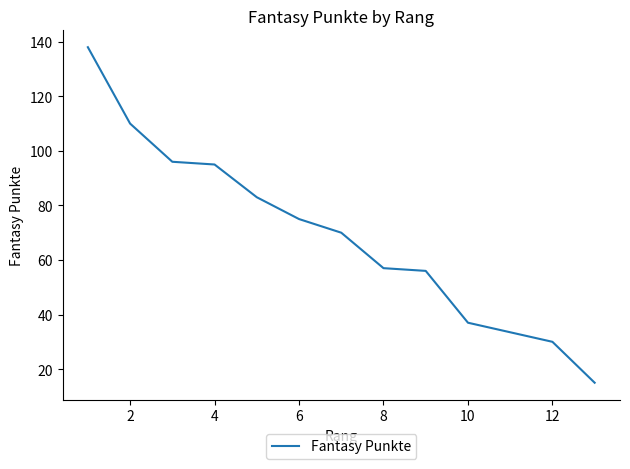

What is the greatest value displayed?

138